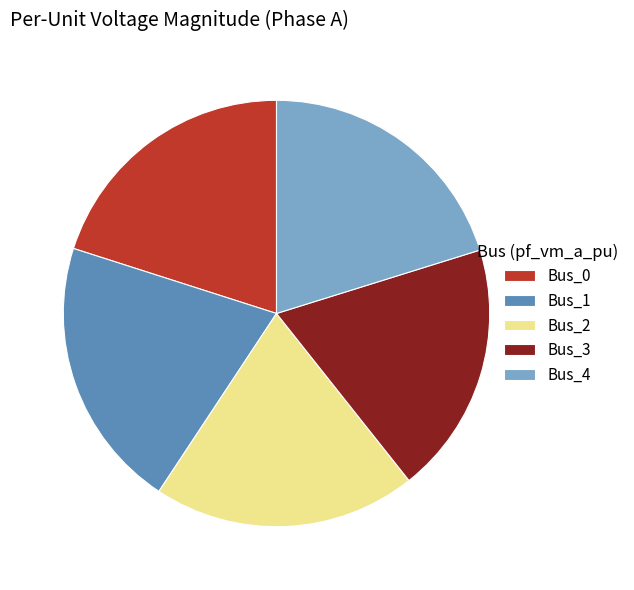

Is the sum of Bus_1 and Bus_2 greater than half?

No